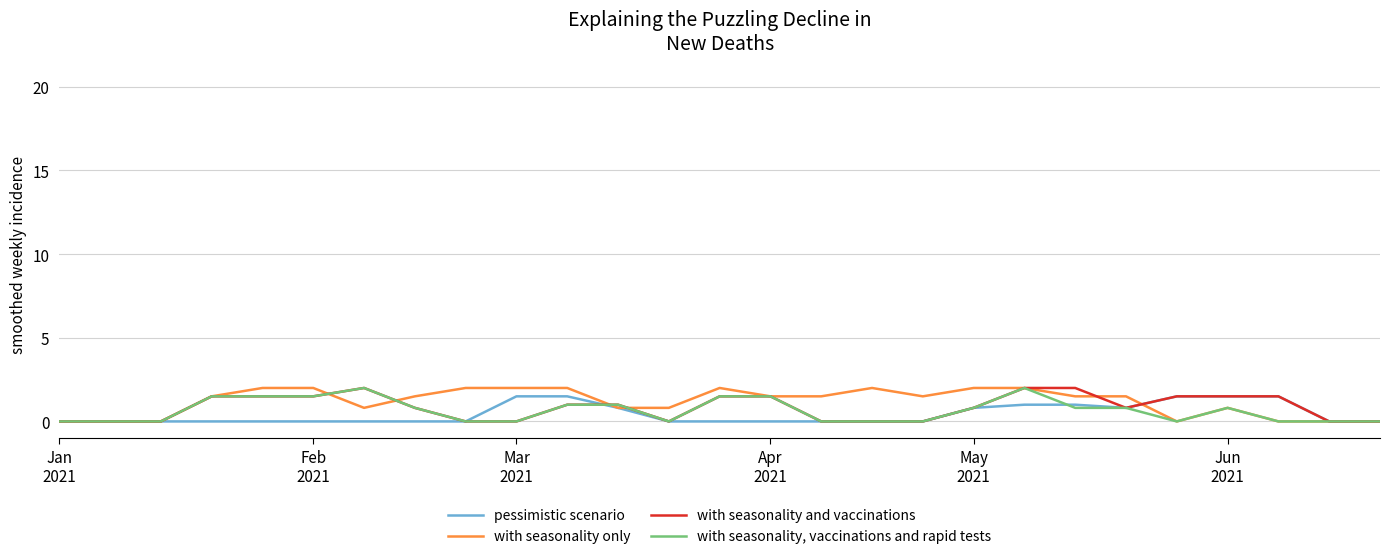

Rank the series by their average value, from highest to lowest.

with seasonality only, with seasonality and vaccinations, with seasonality, vaccinations and rapid tests, pessimistic scenario